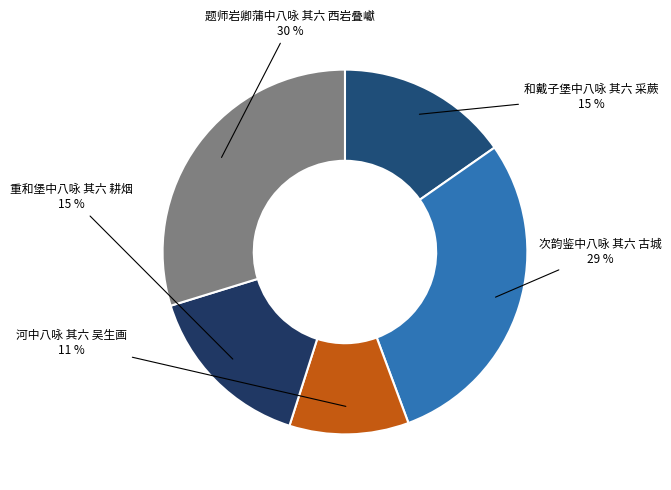

Which slice is the largest?

题师岩卿蒲中八咏 其六 西岩叠巘